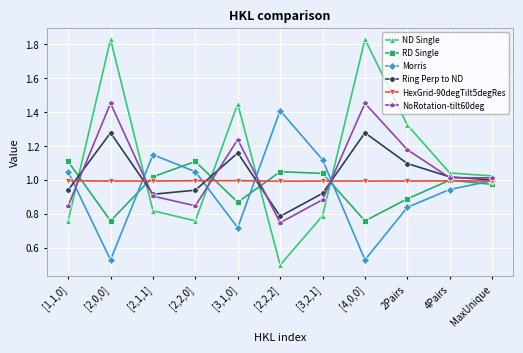

Which label corresponds to the smallest value in the chart?

[2,2,2]